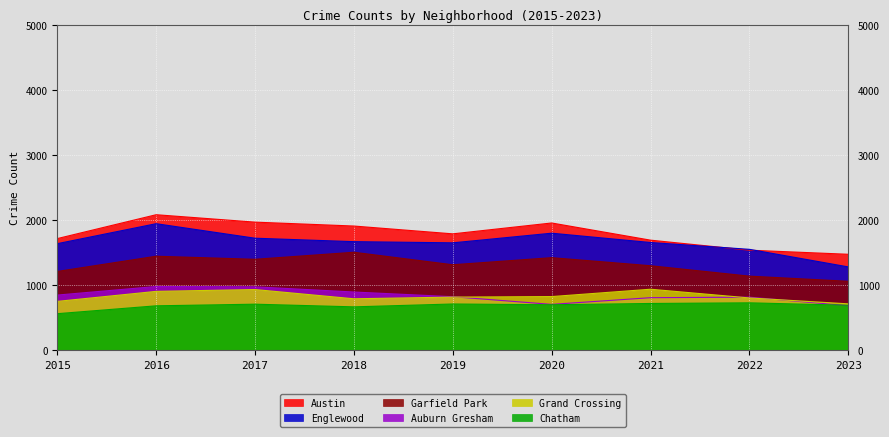

At which category is the sum across all series the highest?

2016